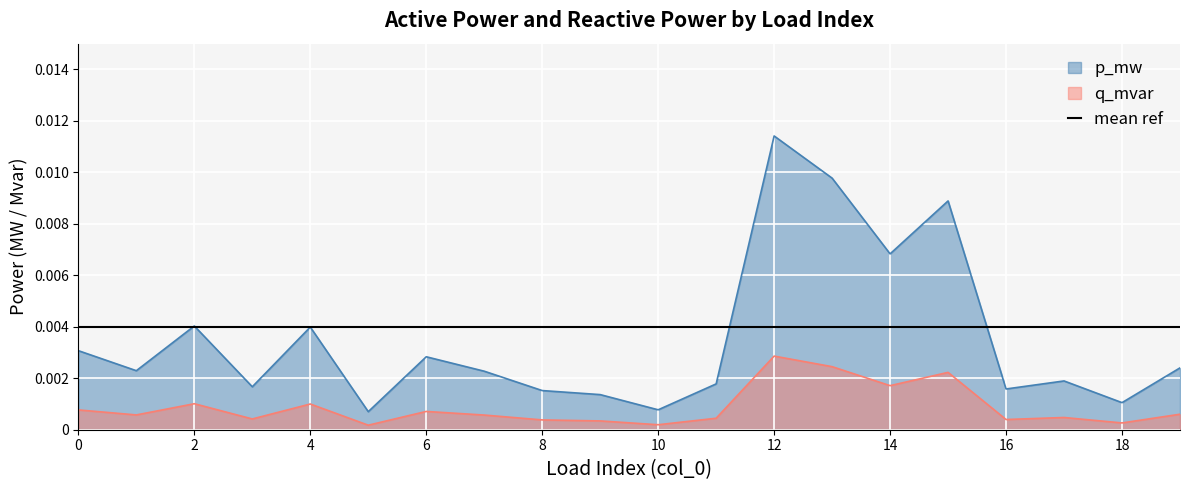

At which category does the chart reach its minimum across all series?

5